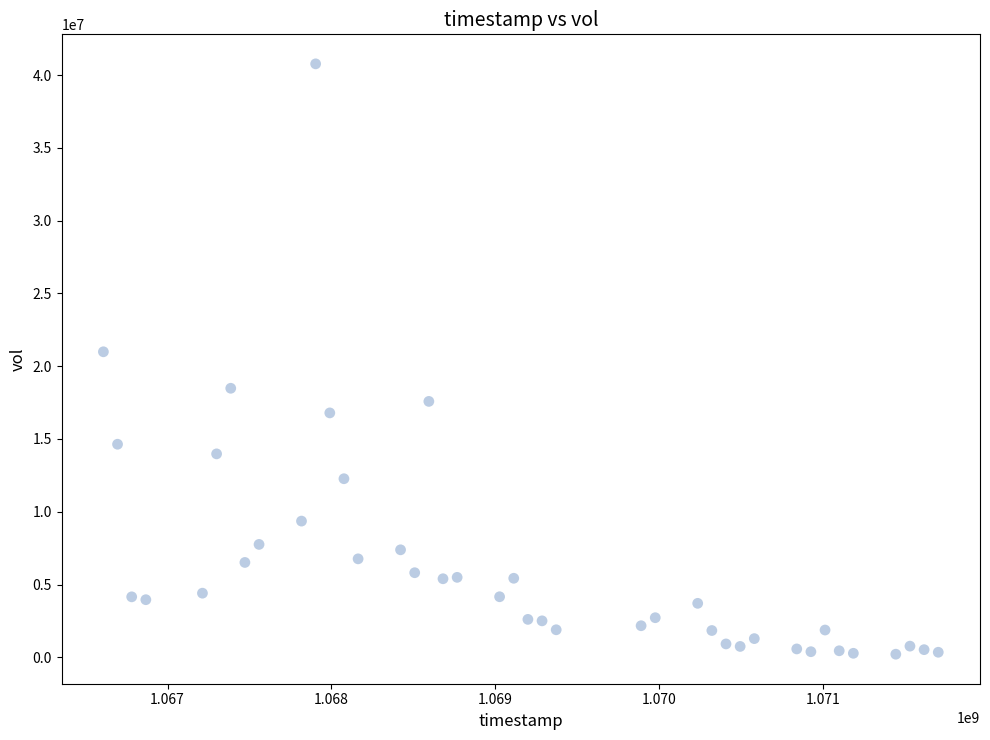

What is the range of Y values (max minus min)?

40550704